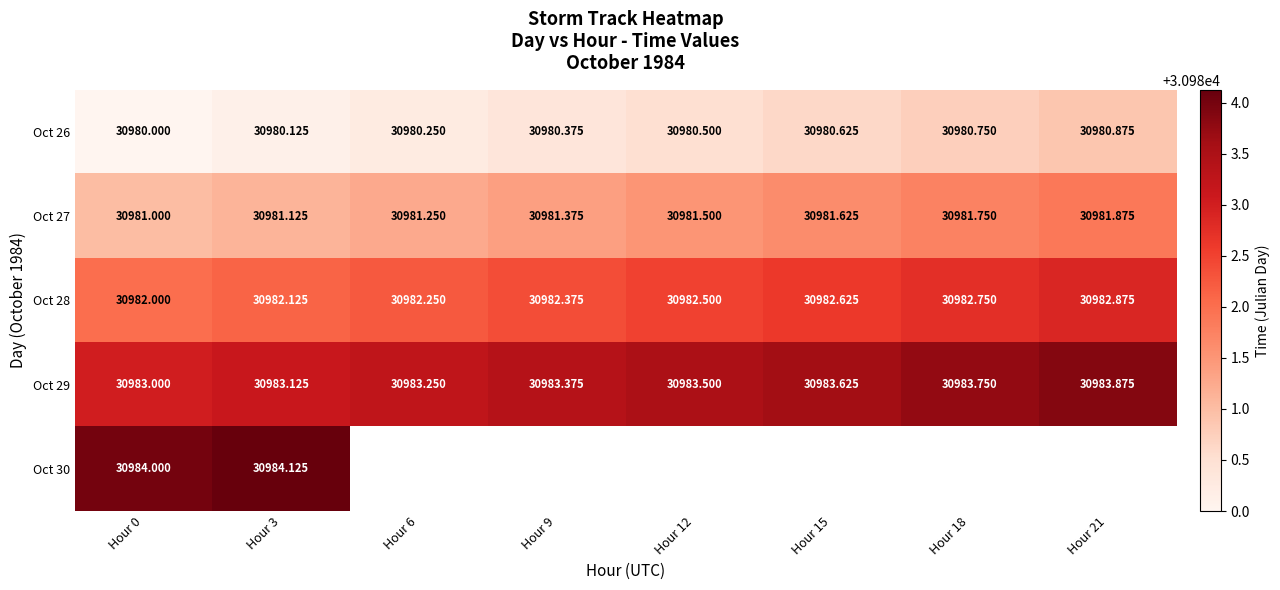

How many distinct data groups are displayed?

5